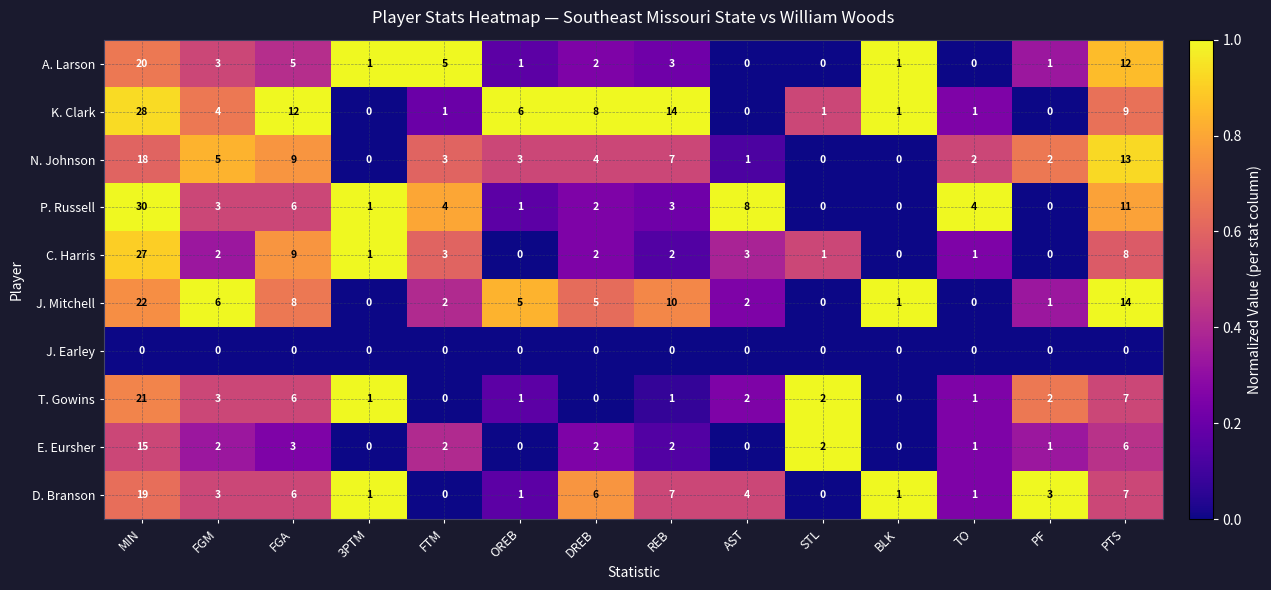

At which label does C. Harris first exceed 2?

MIN